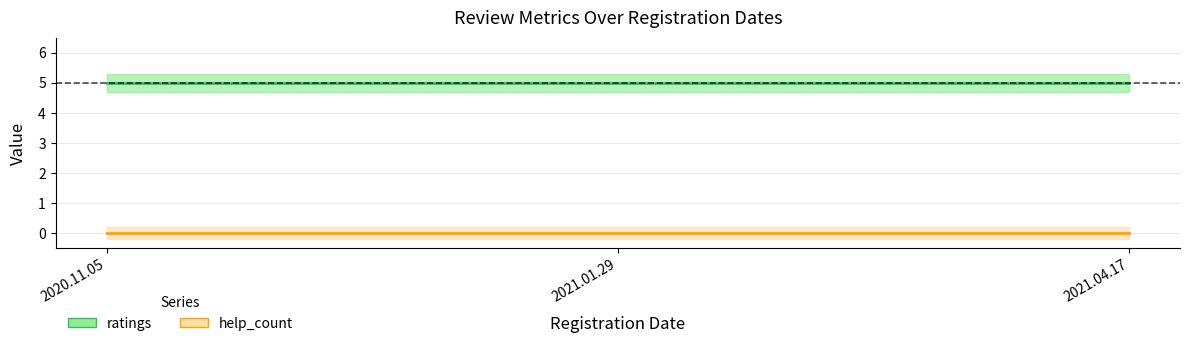

Reading left to right, list all the values displayed in this chart.

ratings: 5	5	5
help_count: 0	0	0